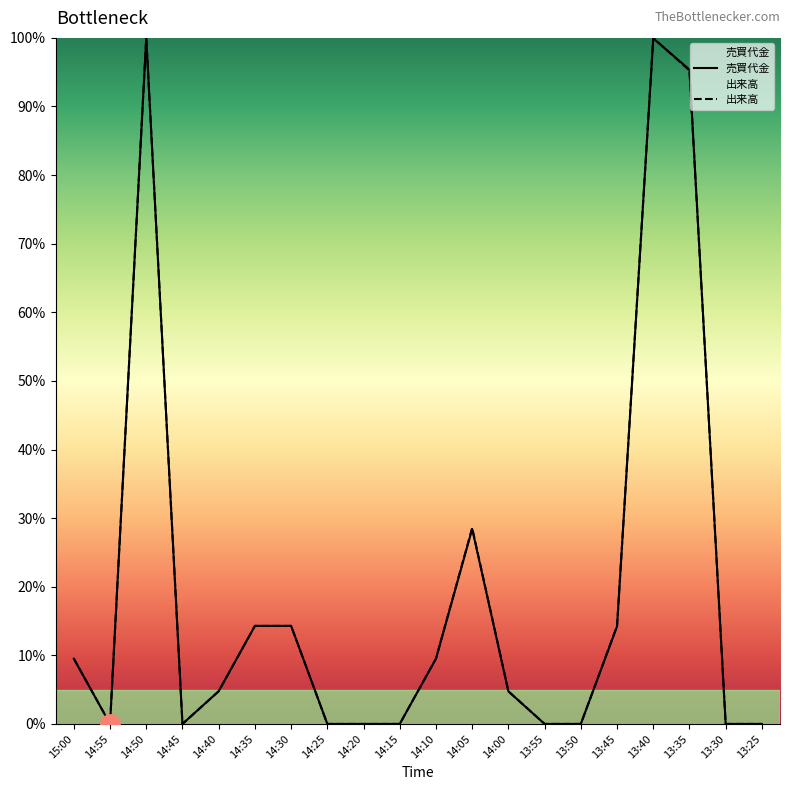

Reading left to right, transcribe all the data shown in this chart.

売買代金: 9.5	0.0	100.0	0.0	4.8	14.3	14.3	0.0	0.0	0.0	9.5	28.4	4.7	0.0	0.0	14.2	99.9	95.4	0.0	0.0
出来高: 9.5	0.0	100.0	0.0	4.8	14.3	14.3	0.0	0.0	0.0	9.5	28.6	4.8	0.0	0.0	14.3	100.0	95.2	0.0	0.0